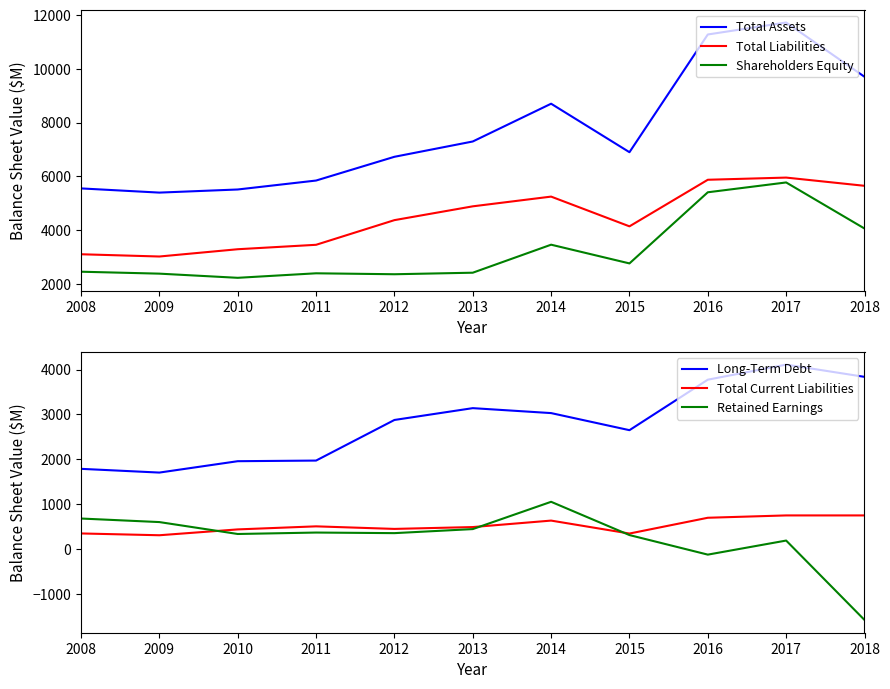

What is the lowest value of the Shareholders Equity series?

2224